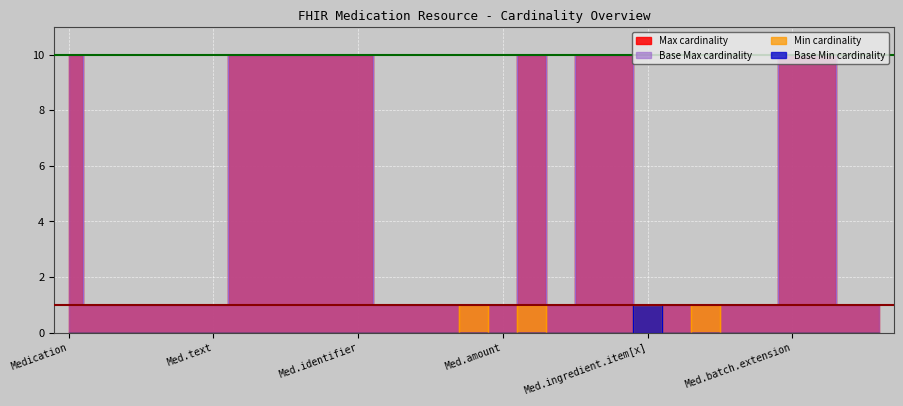

How many categories are shown in the chart?

29